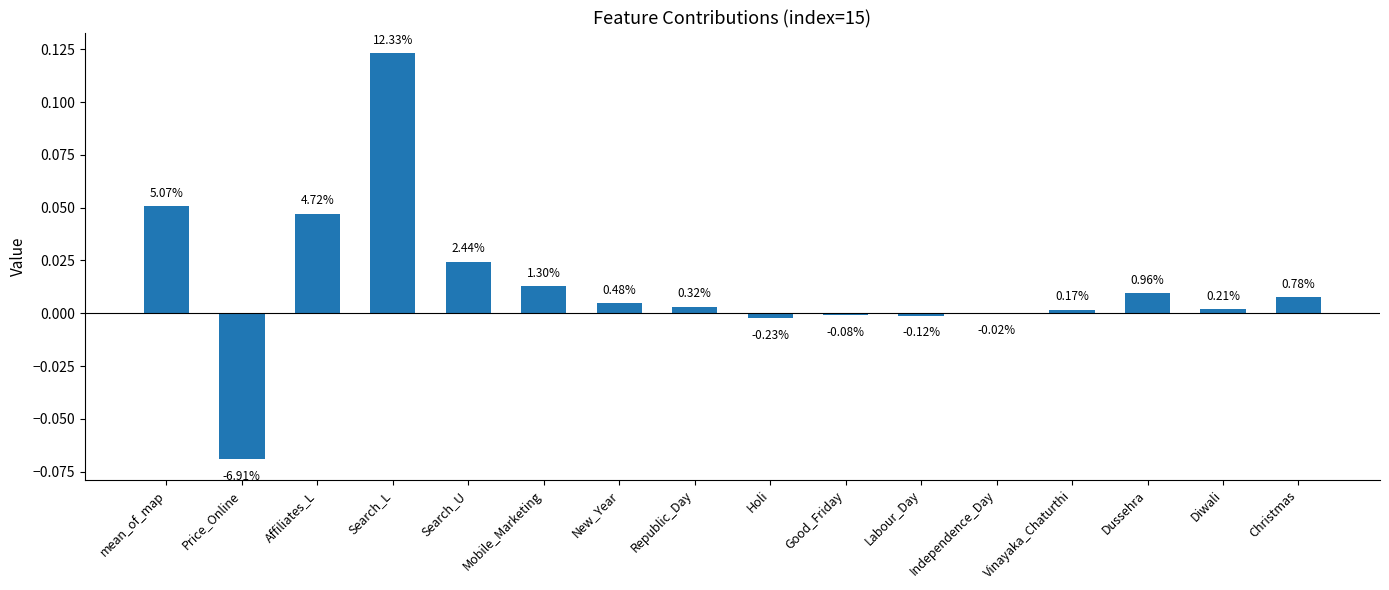

The value at Diwali is 0.0. True or false?

True